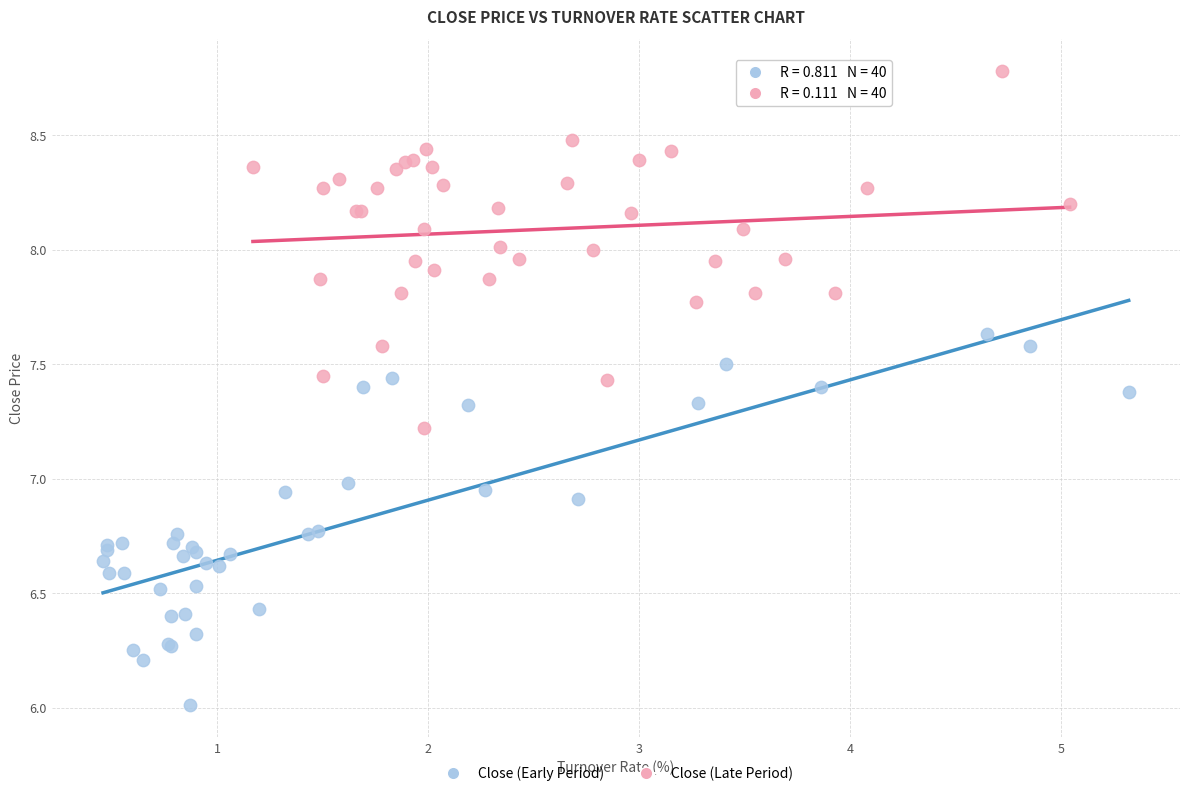

Which series reaches the minimum Y coordinate?

Close (Early Period)